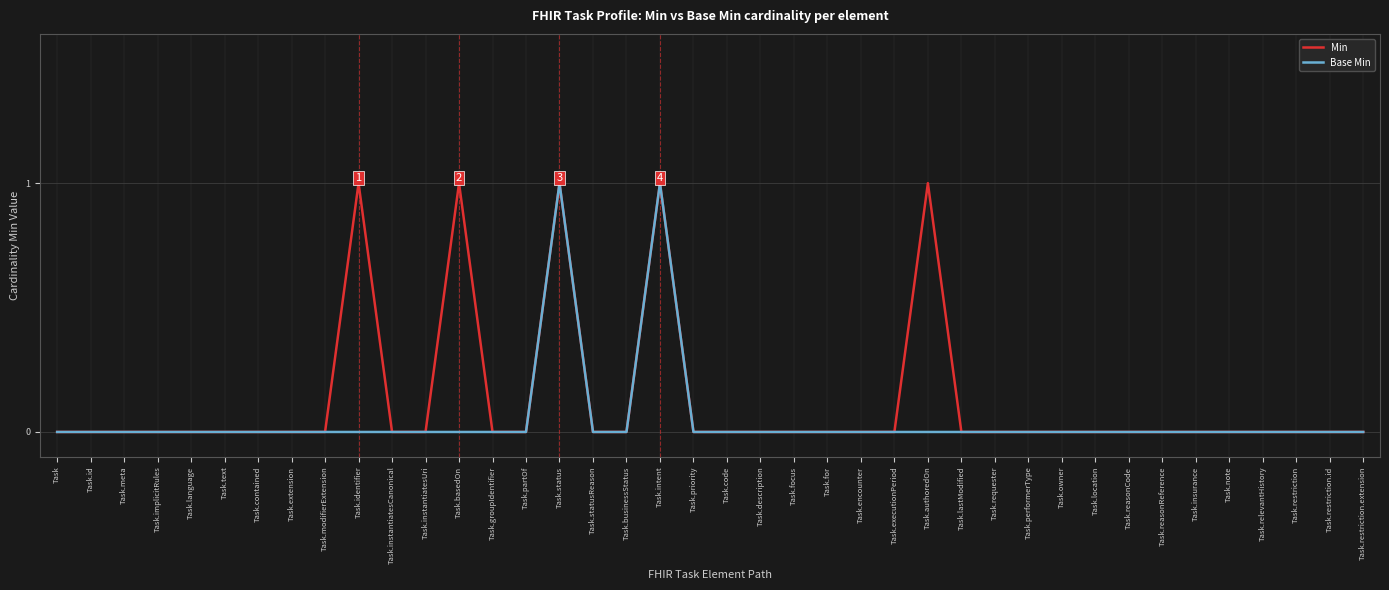

What is the difference between the second highest and second lowest values in the Min series?

1